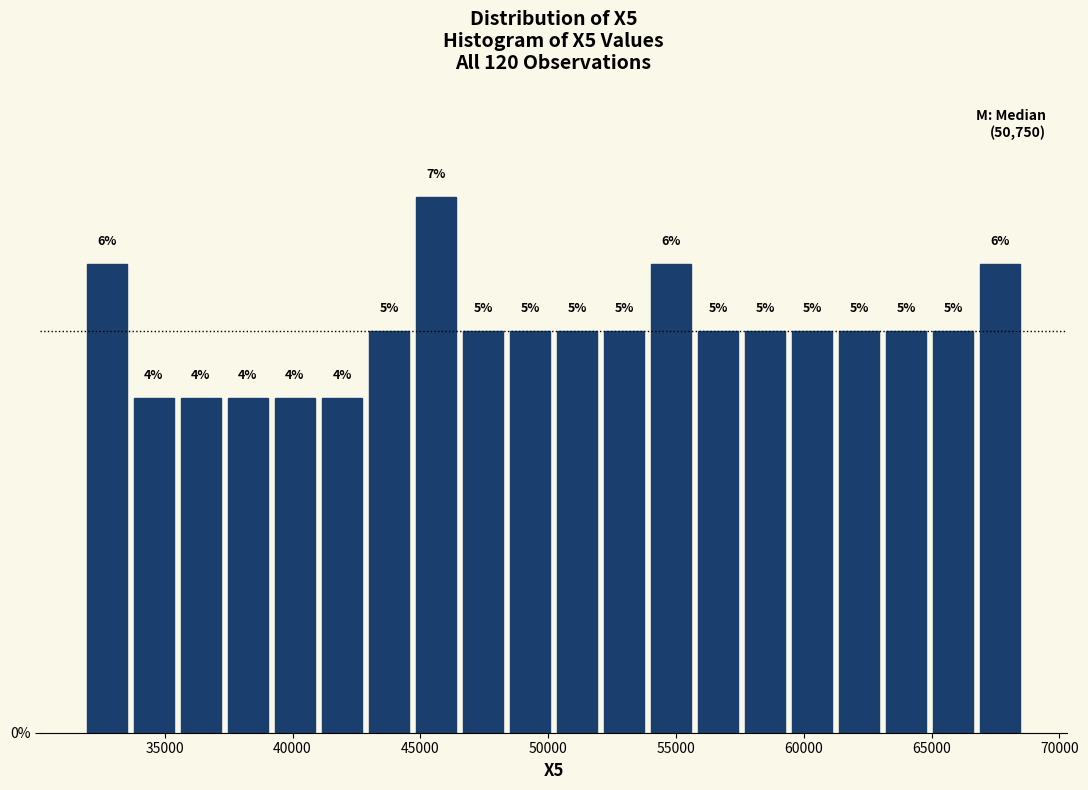

Read against the x-axis, roughly where is the centre of the tallest bar?

45500